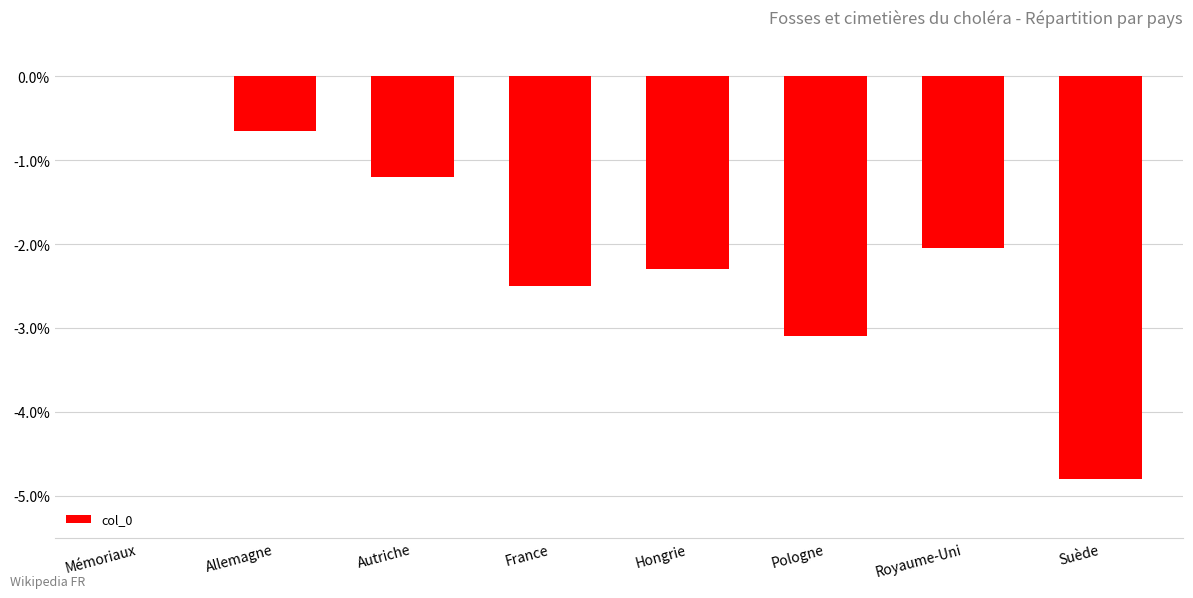

At which category does the chart reach its peak across all series?

Mémoriaux